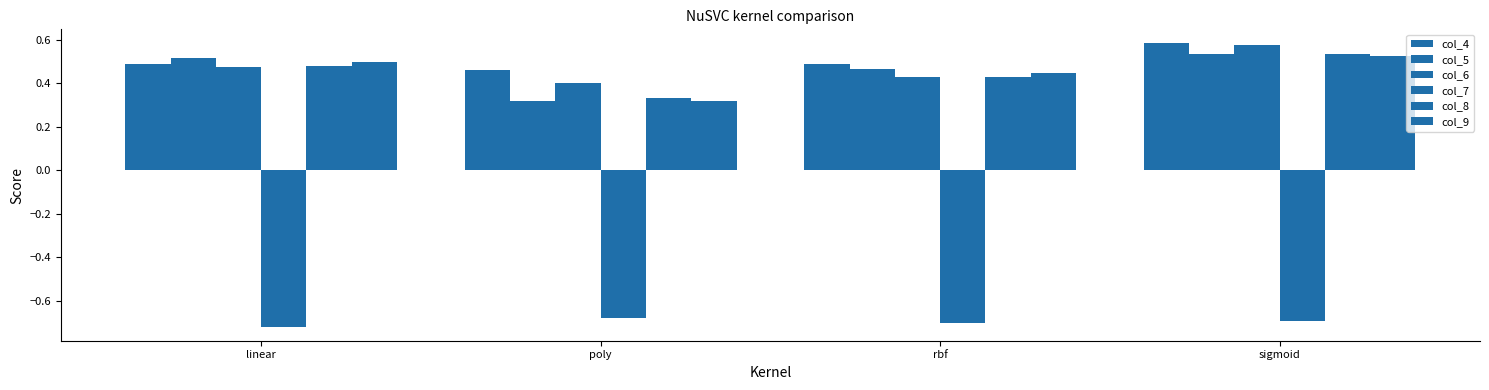

How many categories are shown in the chart?

4